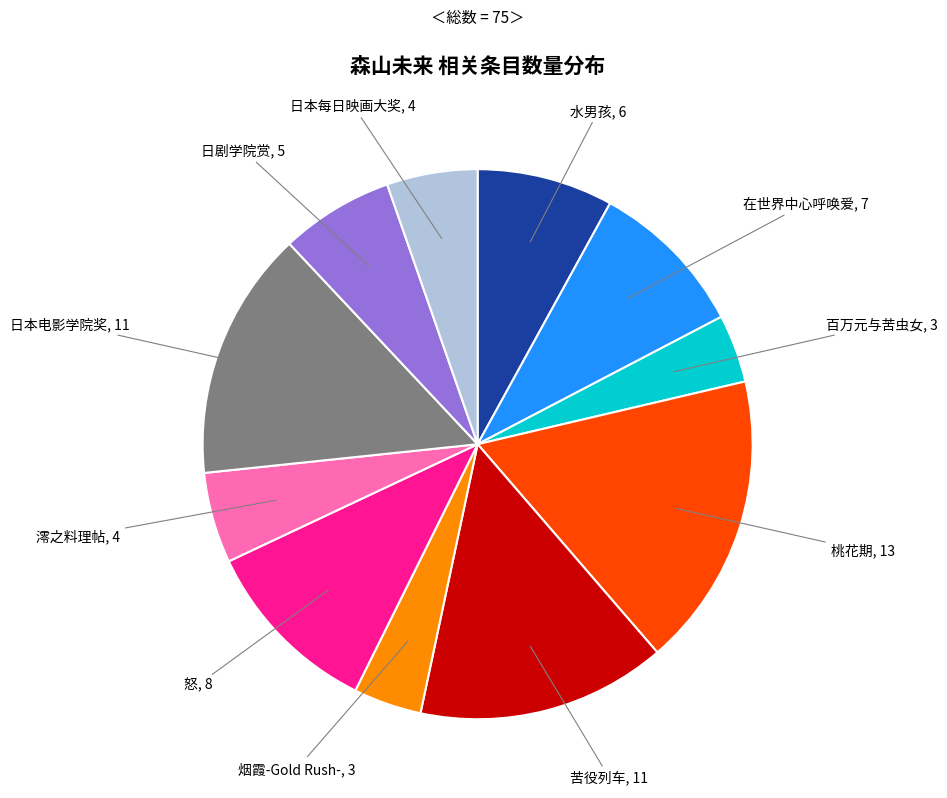

Does any single category account for the majority?

No